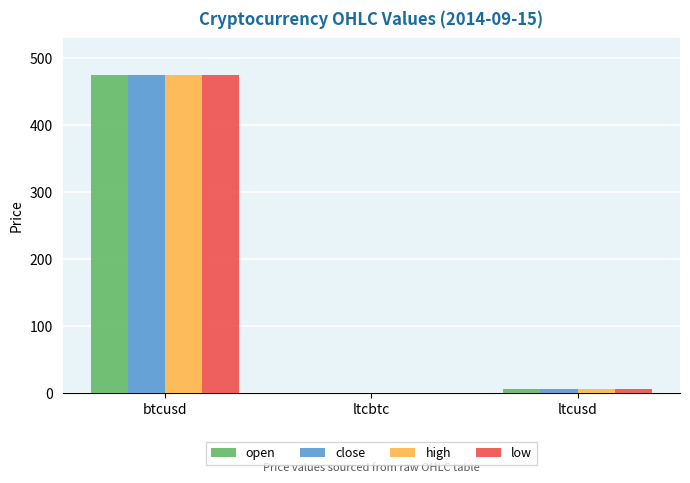

What is the sum of all low values?

480.0